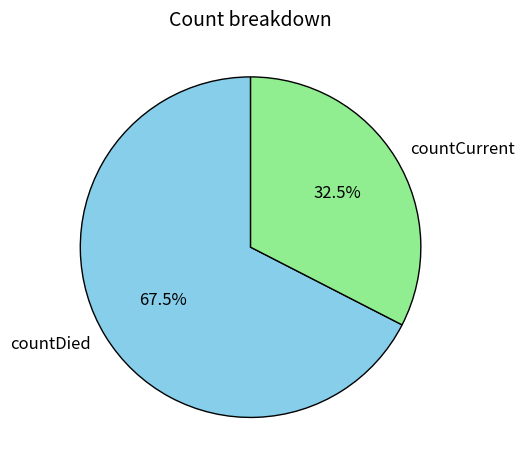

What percentage is NOT represented by countCurrent?

67.5%